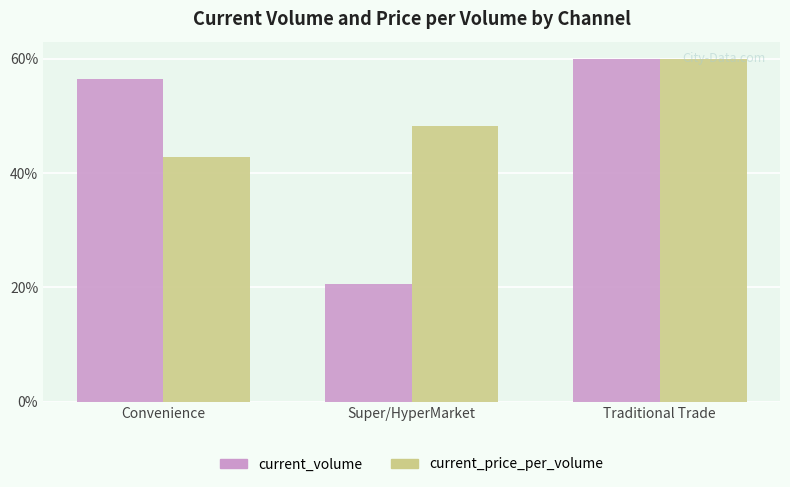

Which series changed the most between Convenience and Super/HyperMarket?

current_volume